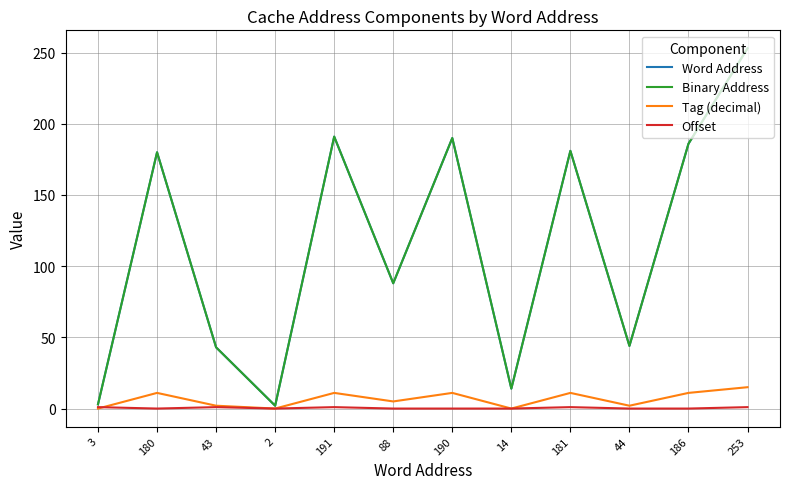

Does the chart display data point markers on the line(s)?

No